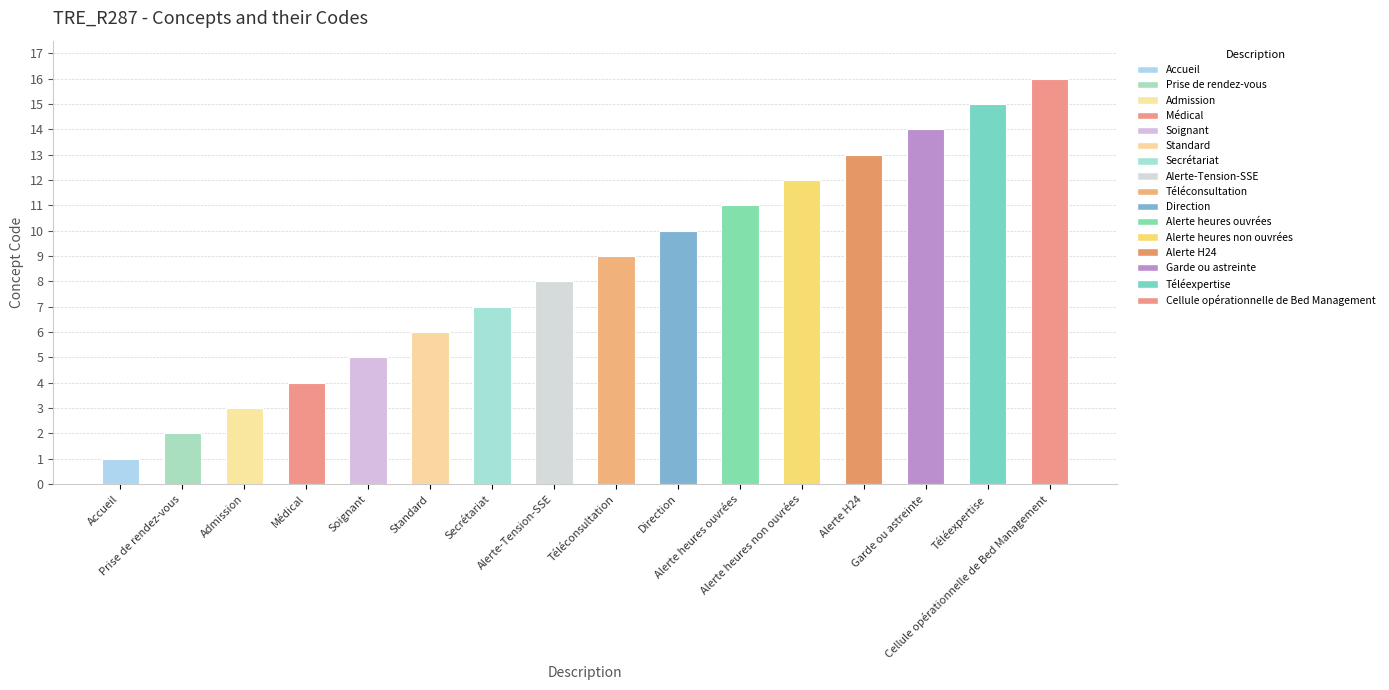

How many bars are there in total?

16